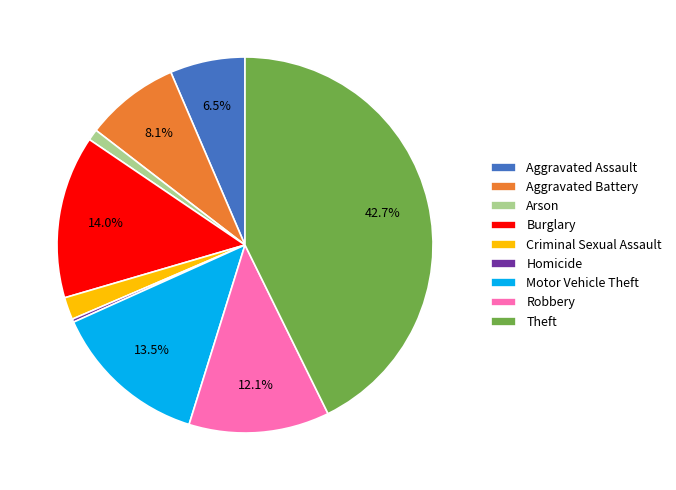

Is there any slice that represents more than half of the pie?

No